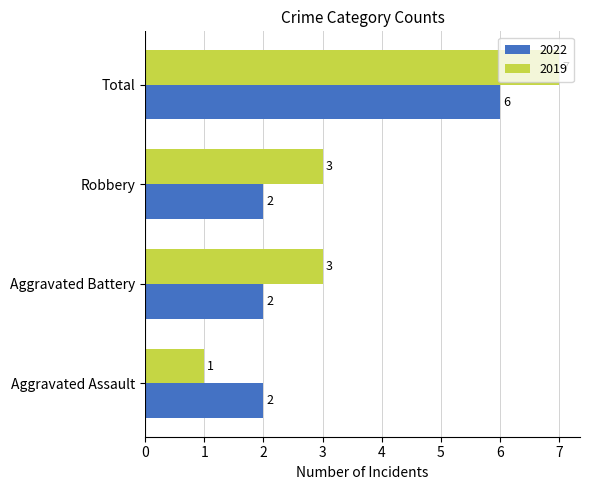

What are all the series names shown in the legend?

2022, 2019